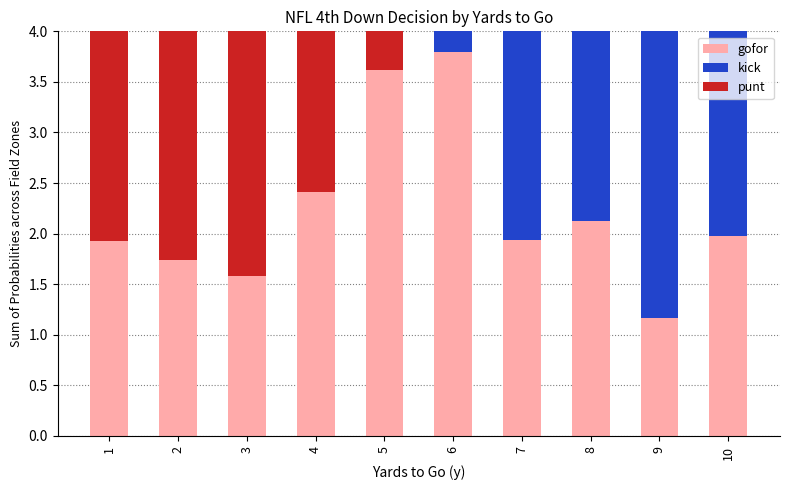

Are the bars horizontal?

No